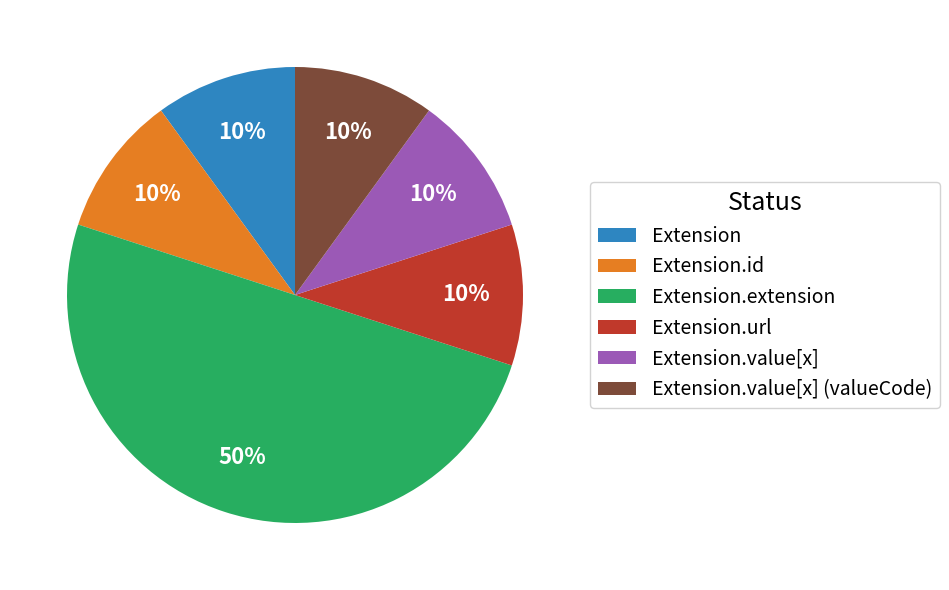

Is it true that Extension.value[x] is 3% of the pie?

False